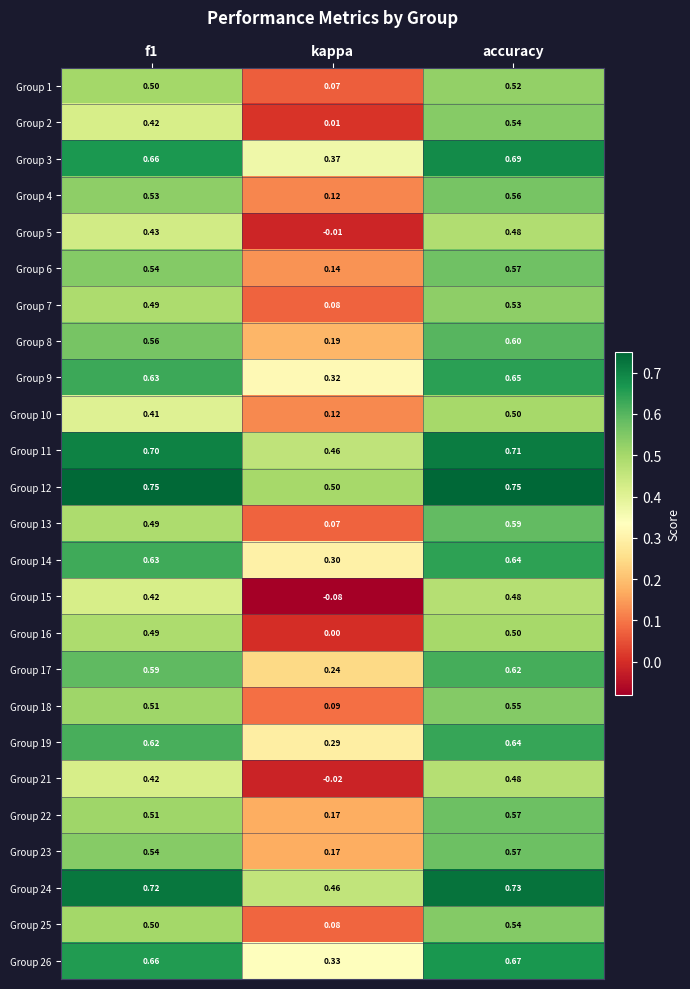

At which category is the sum across all series the highest?

accuracy